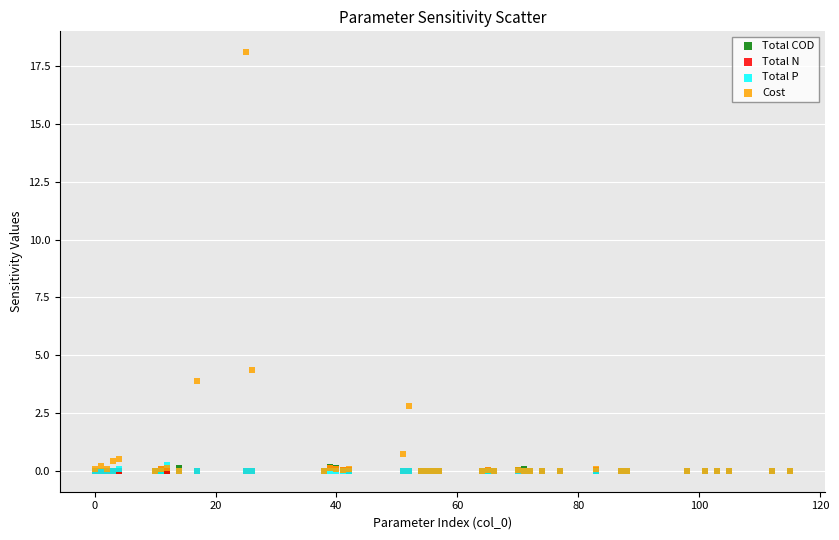

Which series has the widest spread of Y values?

Cost